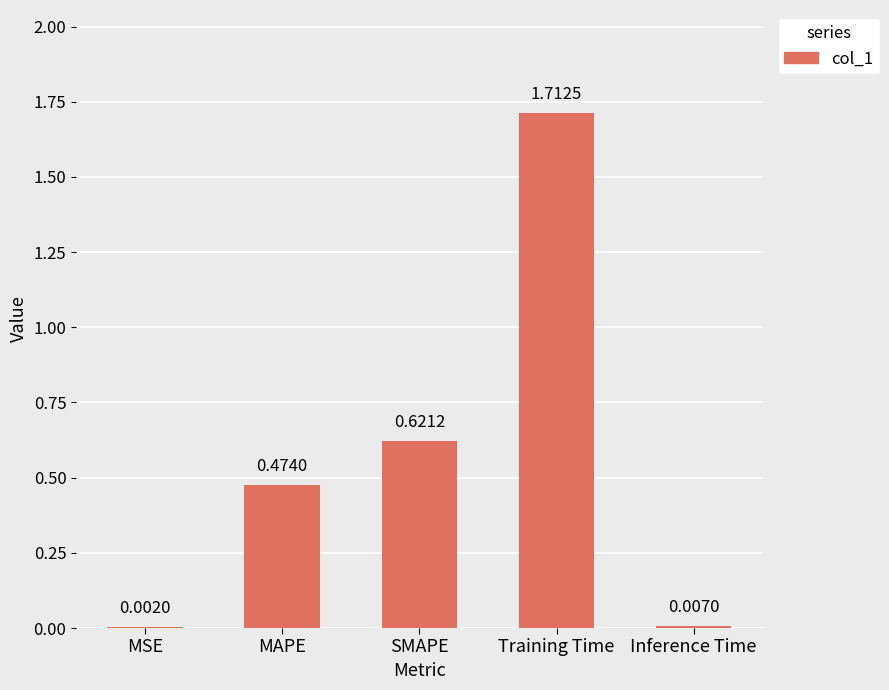

What is the sum of the values at MAPE and SMAPE?

1.1